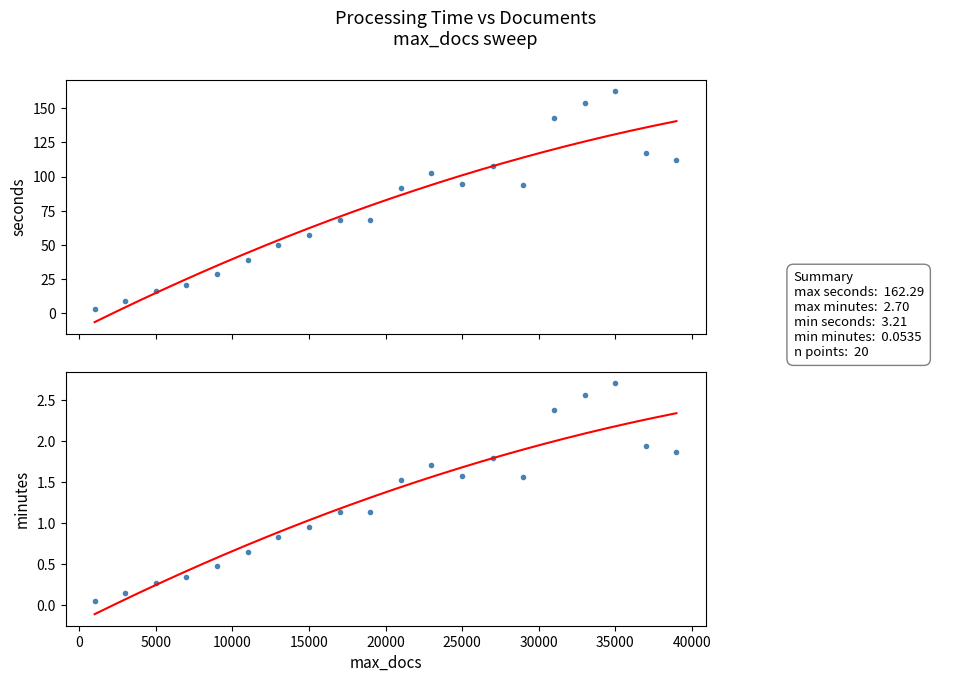

True or false: minutes and seconds intersect in this chart.

False